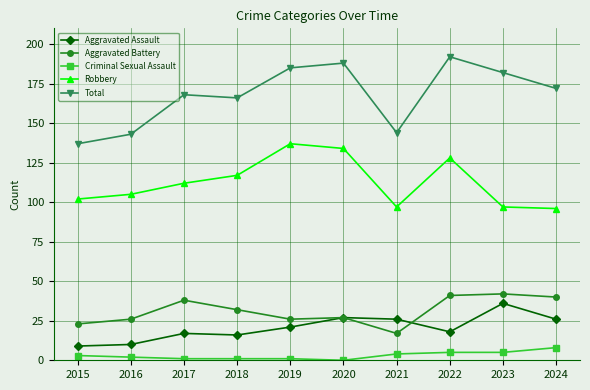

Count the number of categories in the chart.

10